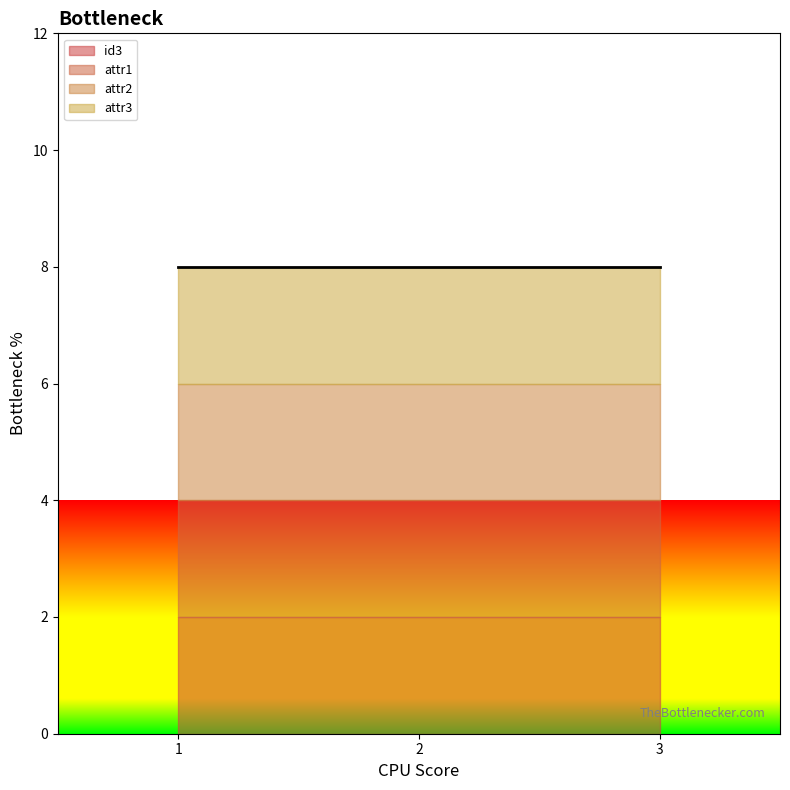

At which label is attr3 closest to 2?

1